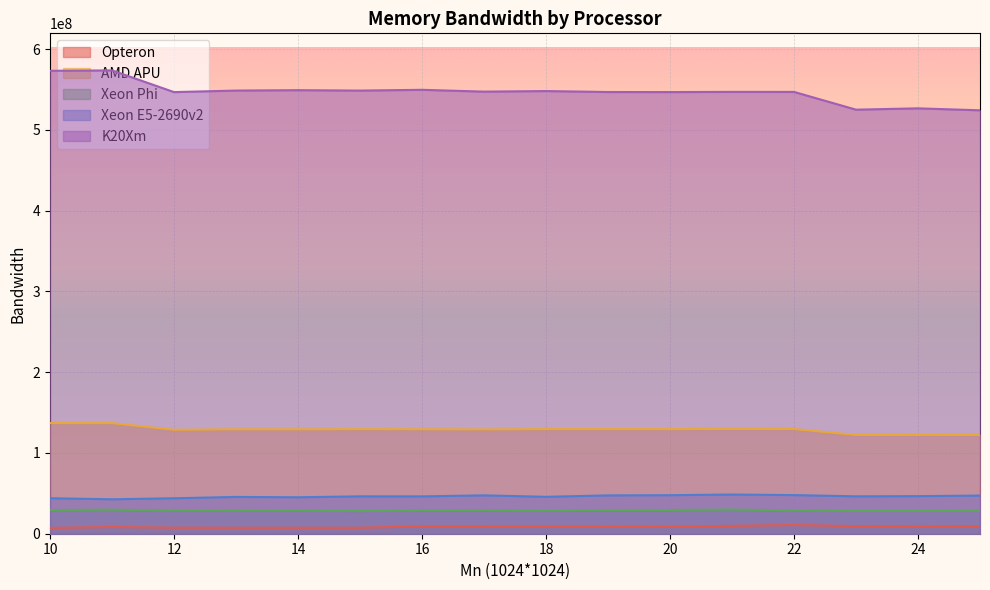

Between 19 and 14, which is larger?

19